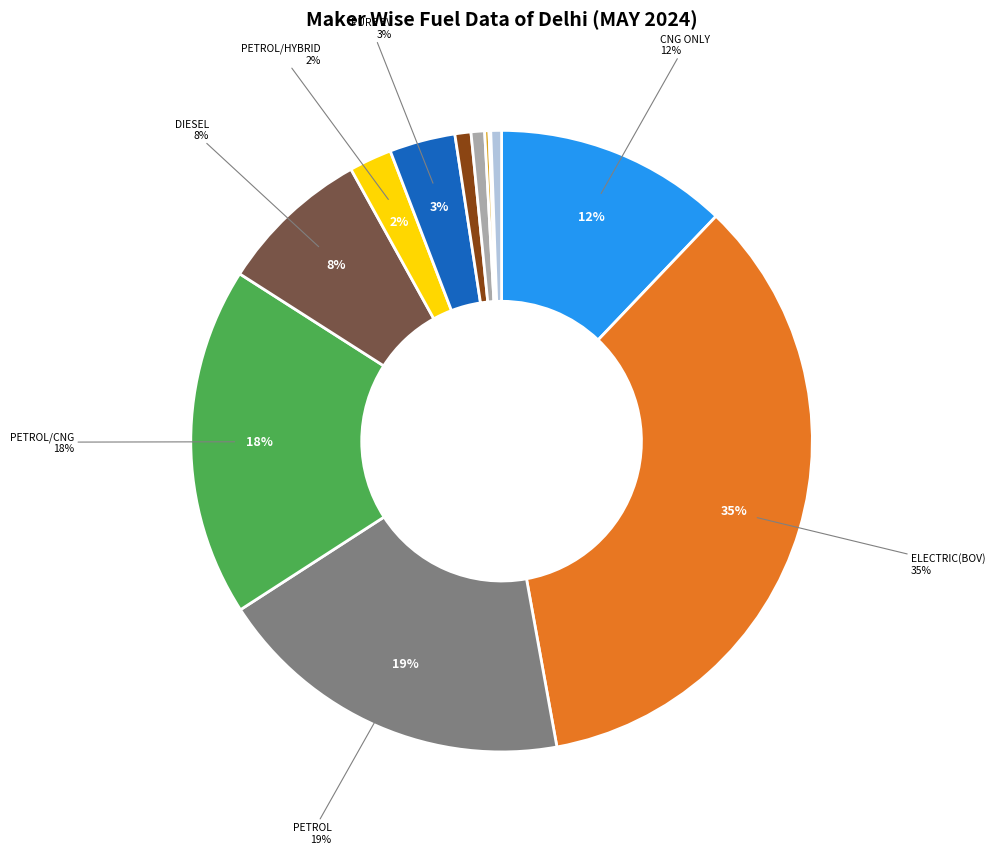

What is the smallest slice in the pie chart?

BIO-CNG/BIO-GAS